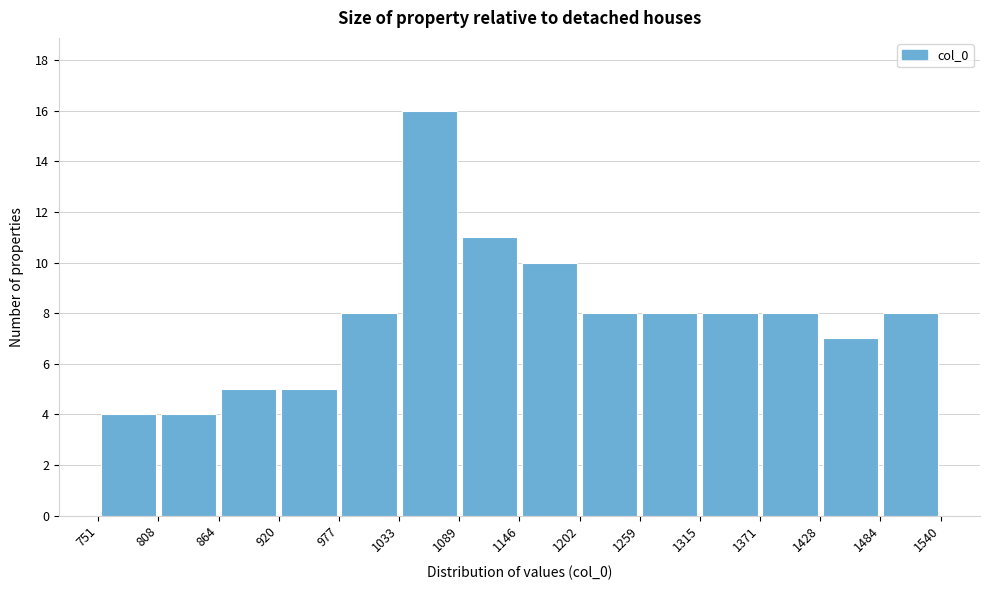

What is the height of the bar covering 1202 to 1259 on the x-axis? The values are not printed on the chart, so give them approximately, as read against the axis.

8